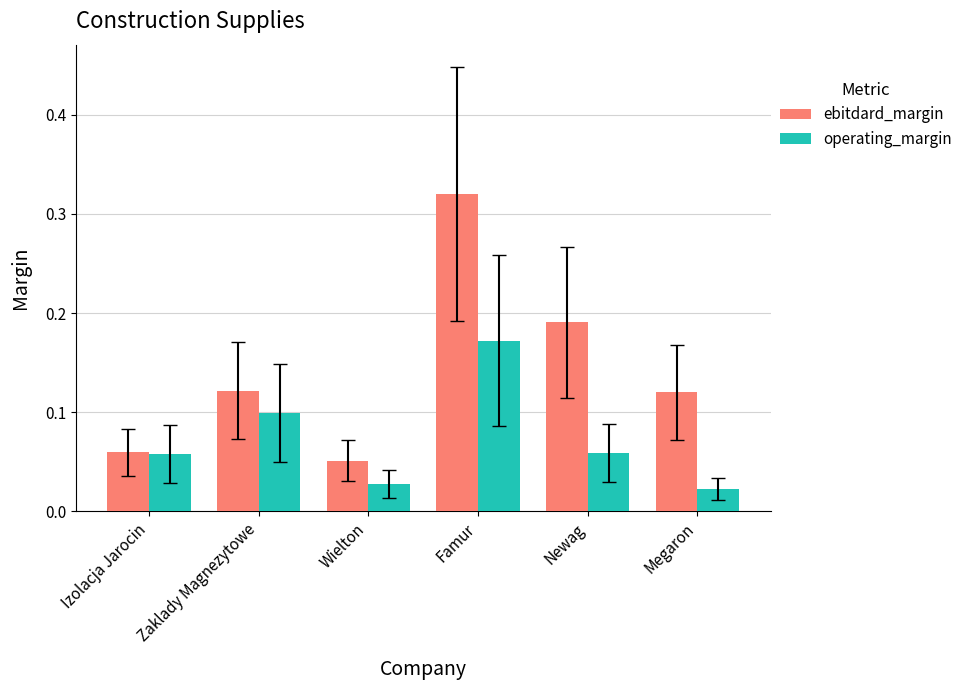

How many series are shown in this chart?

2